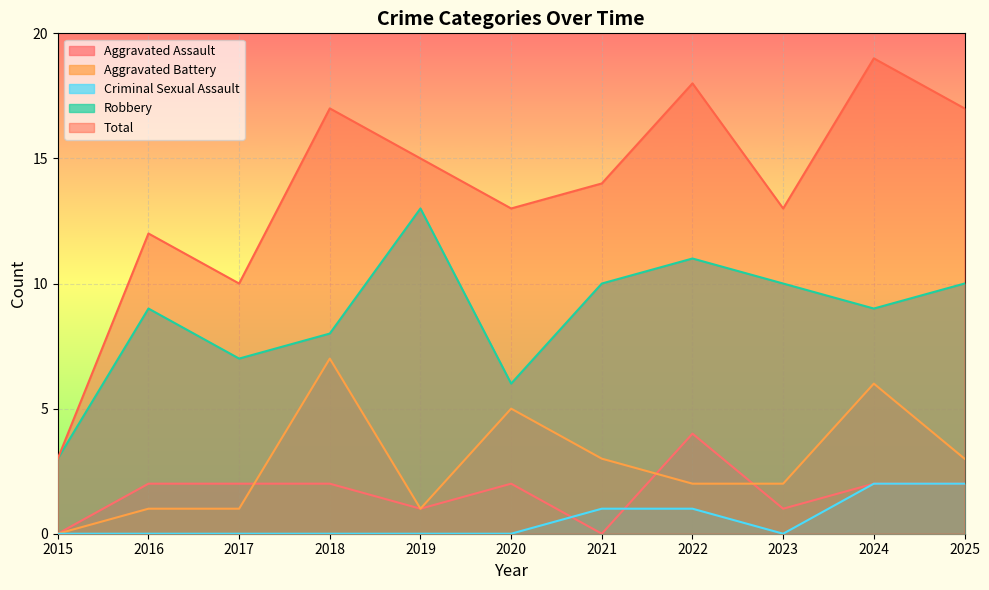

At which category does Robbery reach its first local peak?

2016